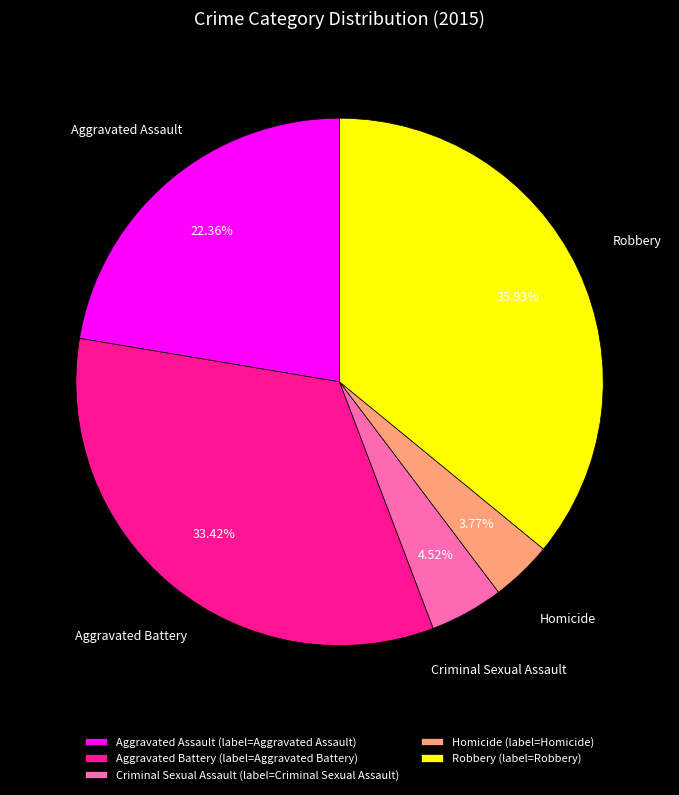

Between Homicide and Aggravated Assault, which is larger?

Aggravated Assault